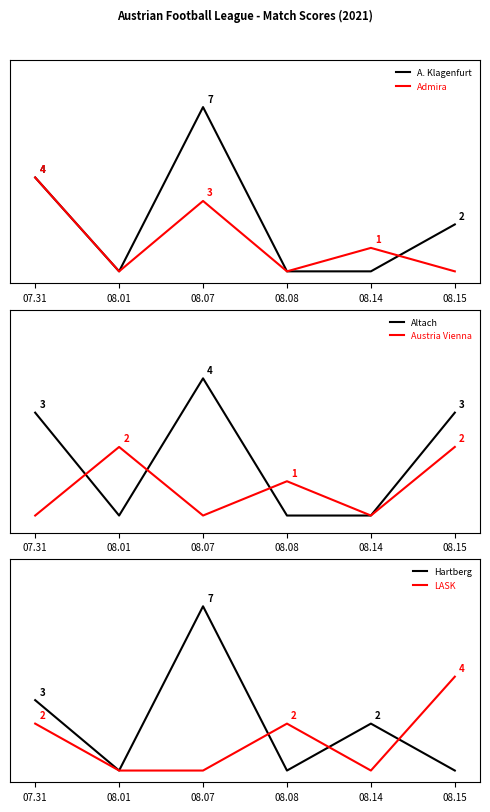

Reading left to right, transcribe all the data shown in this chart.

A. Klagenfurt: 4	0	7	0	0	2
Admira: 4	0	3	0	1	0
Altach: 3	0	4	0	0	3
Austria Vienna: 0	2	0	1	0	2
Hartberg: 3	0	7	0	2	0
LASK: 2	0	0	2	0	4